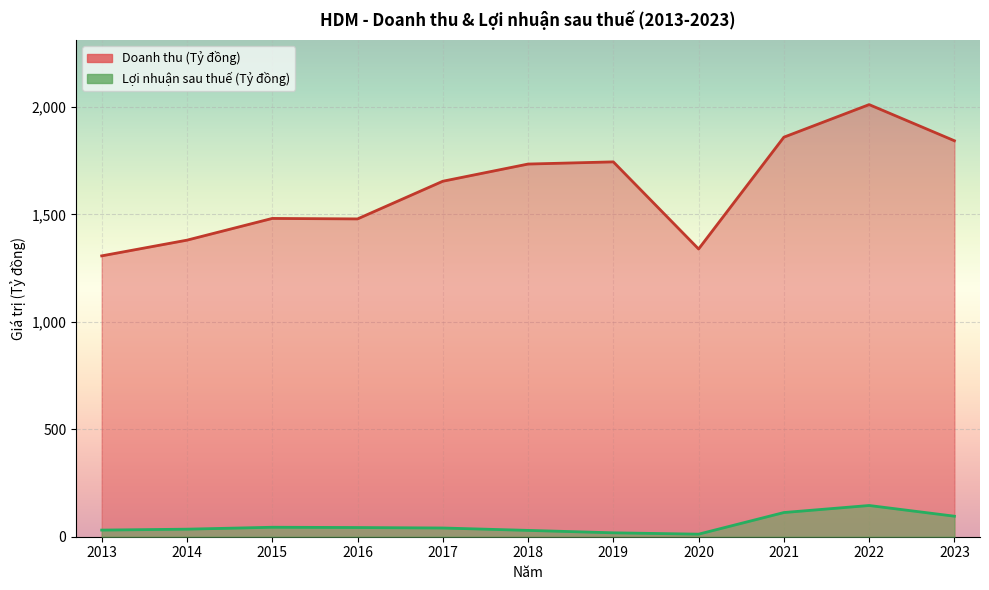

What is the average value of the Doanh thu (Tỷ đồng) series?

1620.7